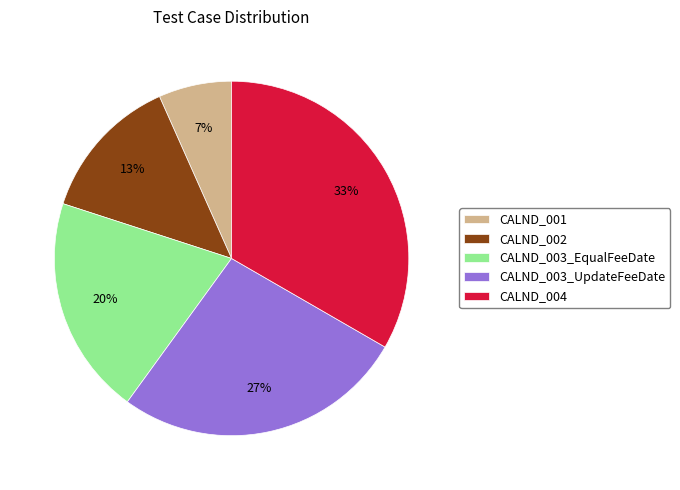

To the nearest percent, what percentage of the pie is CALND_003_EqualFeeDate?

20%